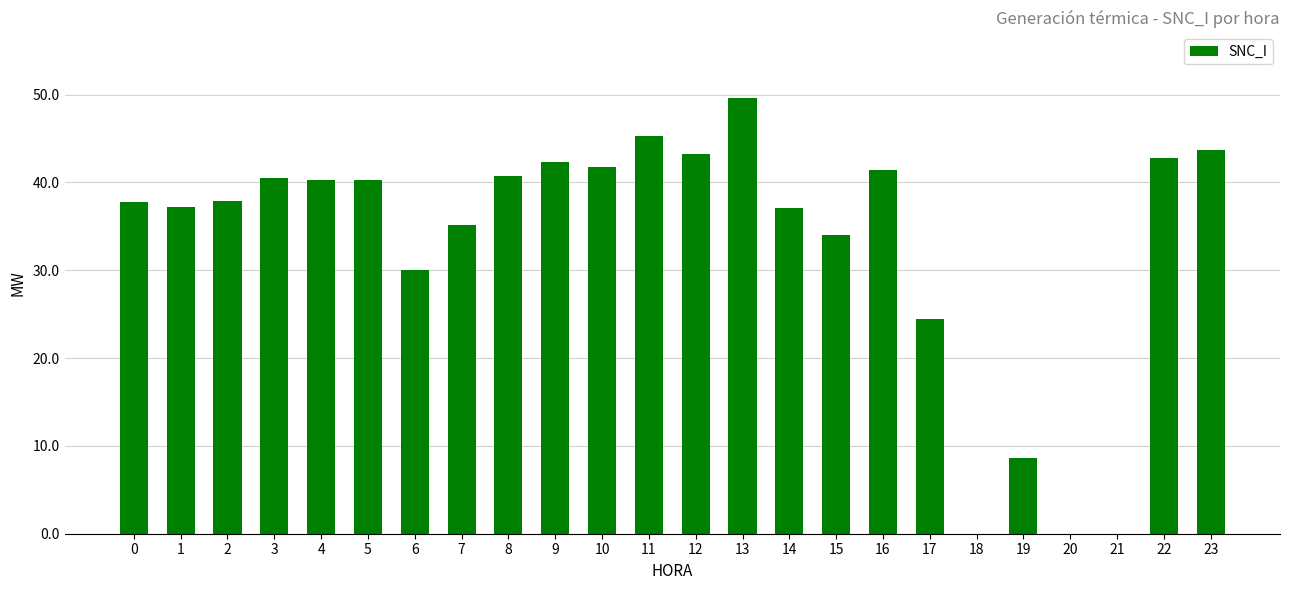

Between 16 and 14, which is larger?

16